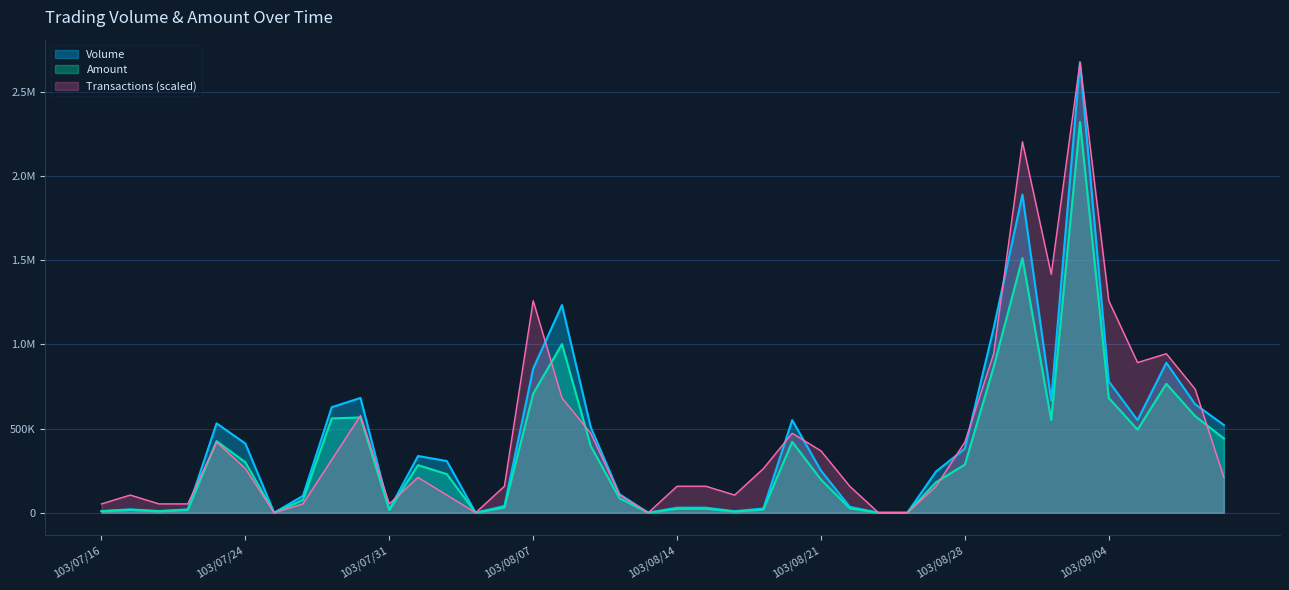

Between 103/07/24 and 103/07/22, which is larger?

103/07/22